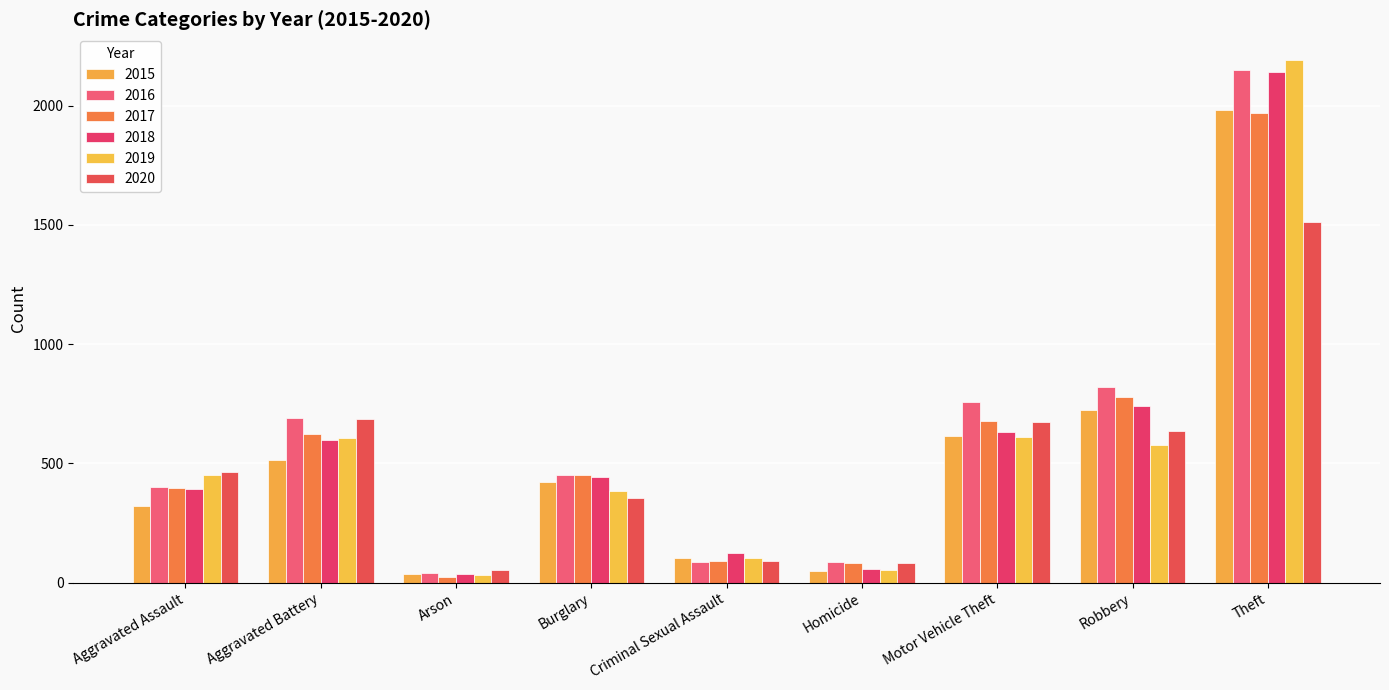

Read the 2016 value at Aggravated Assault.

402